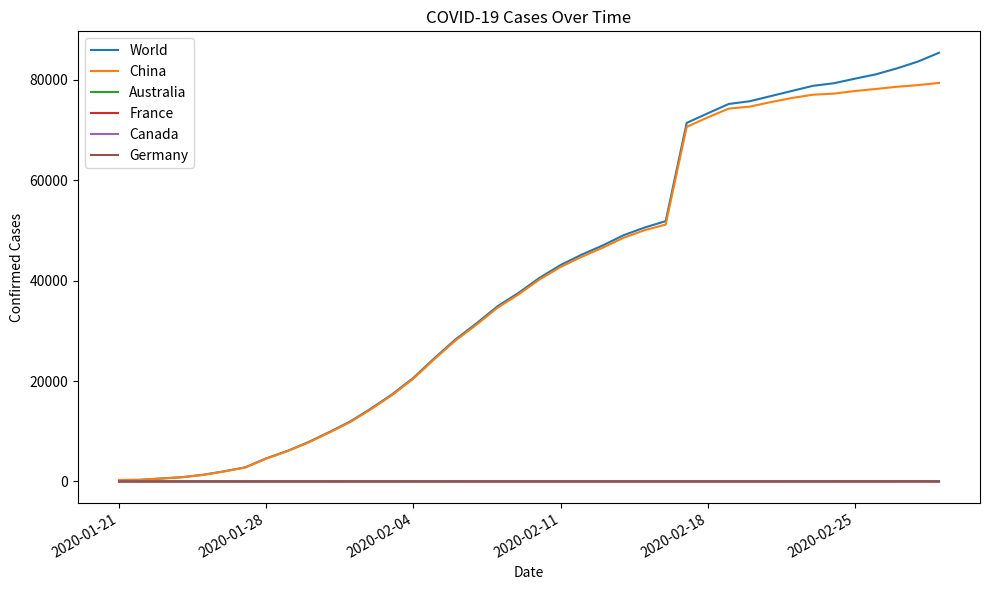

What is the difference between the maximum and minimum values in the Canada series?

3